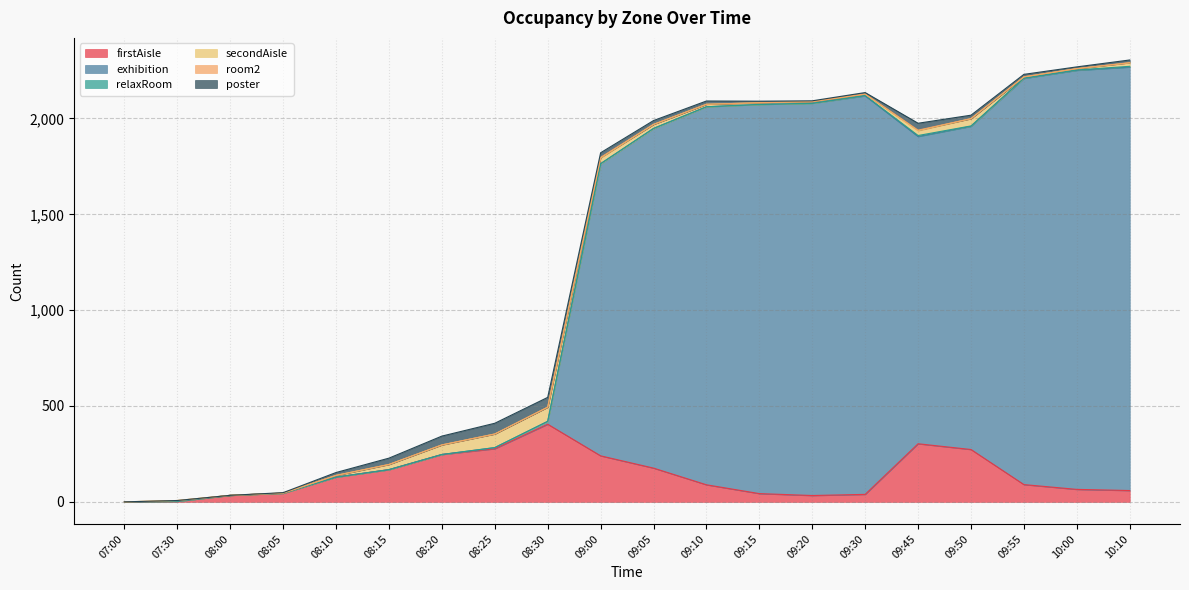

How many room2 values are between 0 and 4?

16